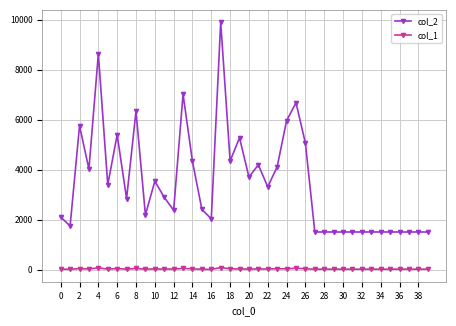

True or false: col_2 has more than 0 interior local peaks.

True